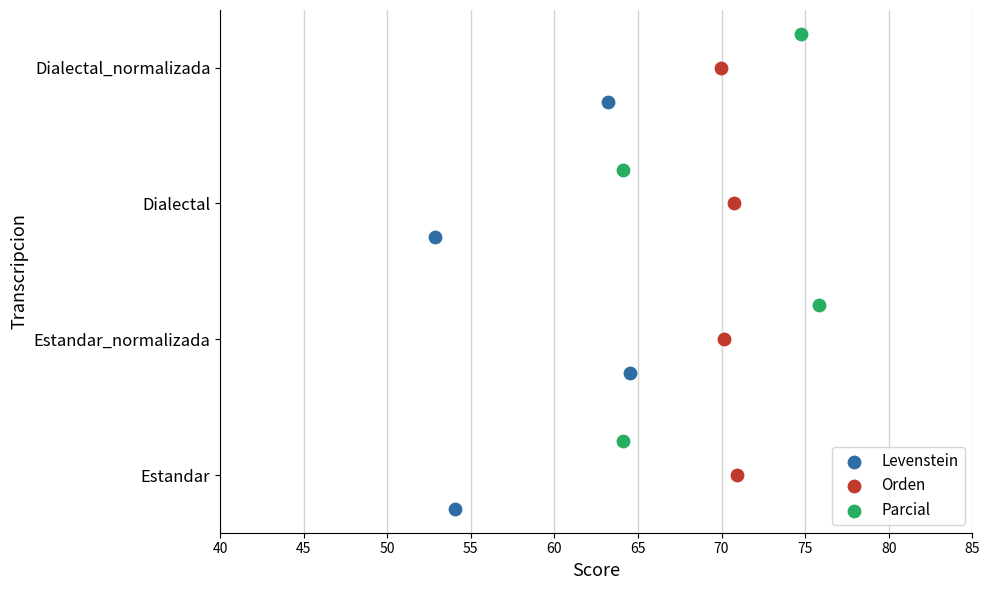

What are all the series names shown in the legend?

Levenstein, Orden, Parcial